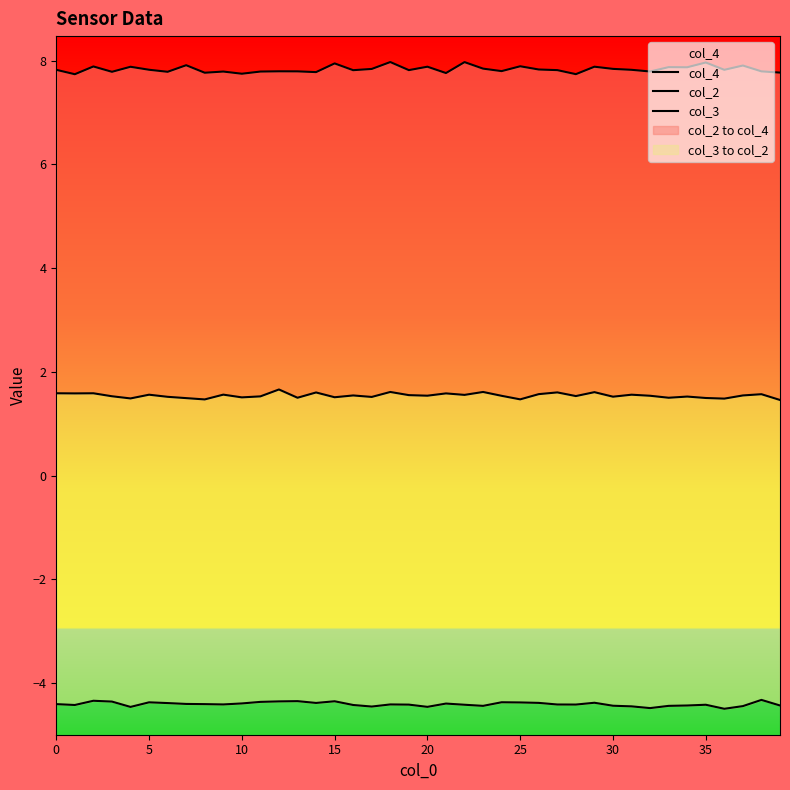

At which label does col_3 reach its peak?

38